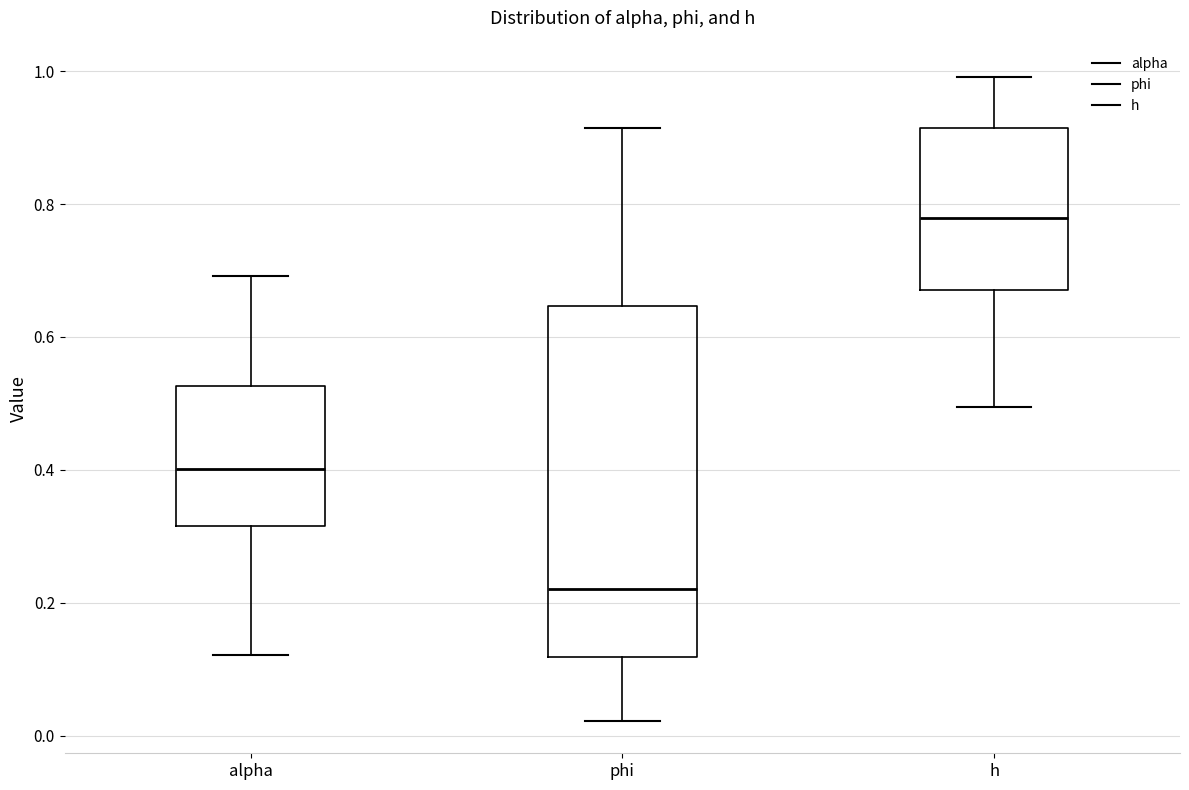

Reading left to right, read every box against the y-axis: the position of its median line, the range the box covers, and the ends of its whiskers. The values are not printed on the chart, so give them approximately, as read against the axis.

alpha: median 0.40, box 0.32 to 0.52, whiskers 0.12 to 0.70
phi: median 0.22, box 0.12 to 0.64, whiskers 0.02 to 0.92
h: median 0.78, box 0.68 to 0.92, whiskers 0.50 to 1.00